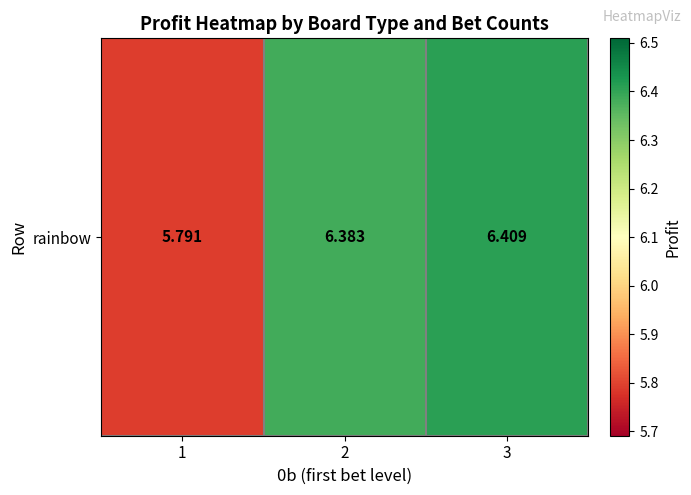

What is the sum of the values at 1 and 3?

12.2